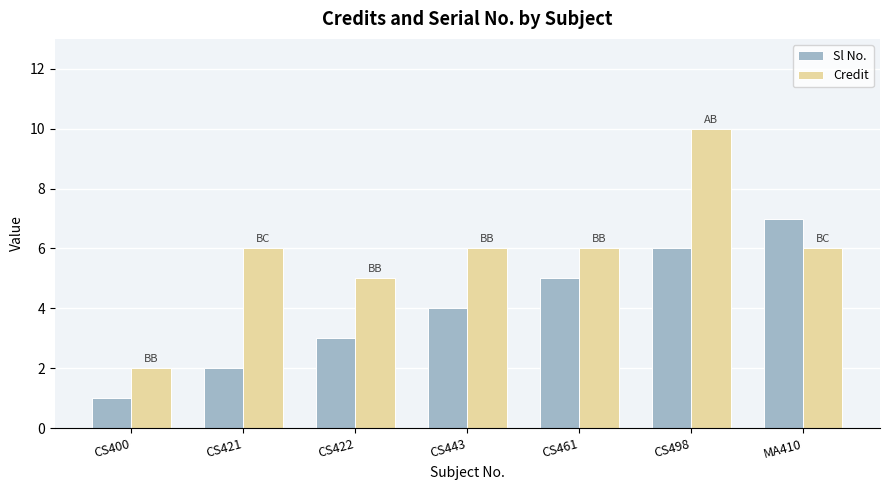

Rank the categories by Sl No. value from highest to lowest.

MA410, CS498, CS461, CS443, CS422, CS421, CS400